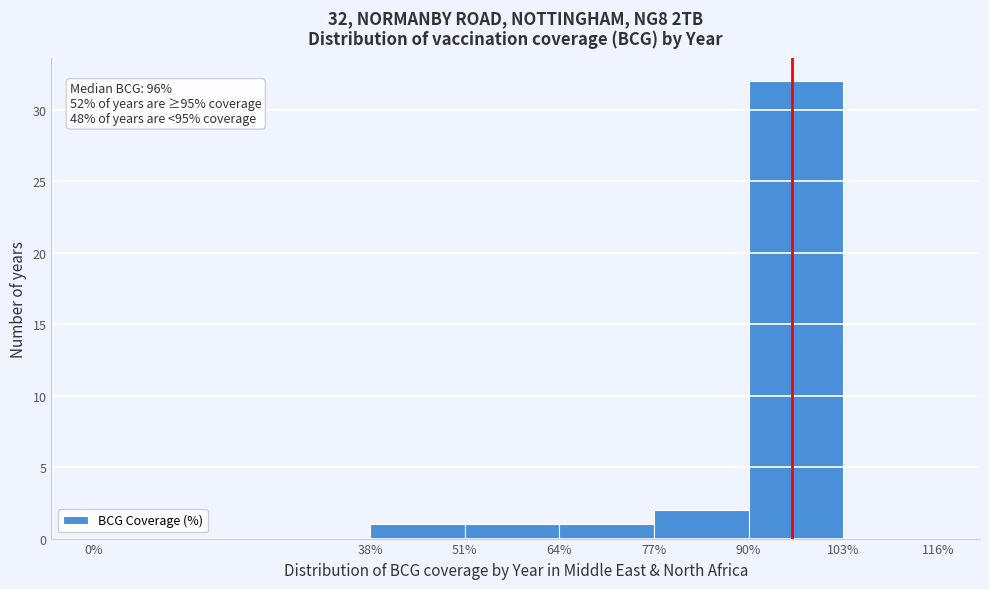

Which range on the x-axis has the tallest bar?

90% to 103%